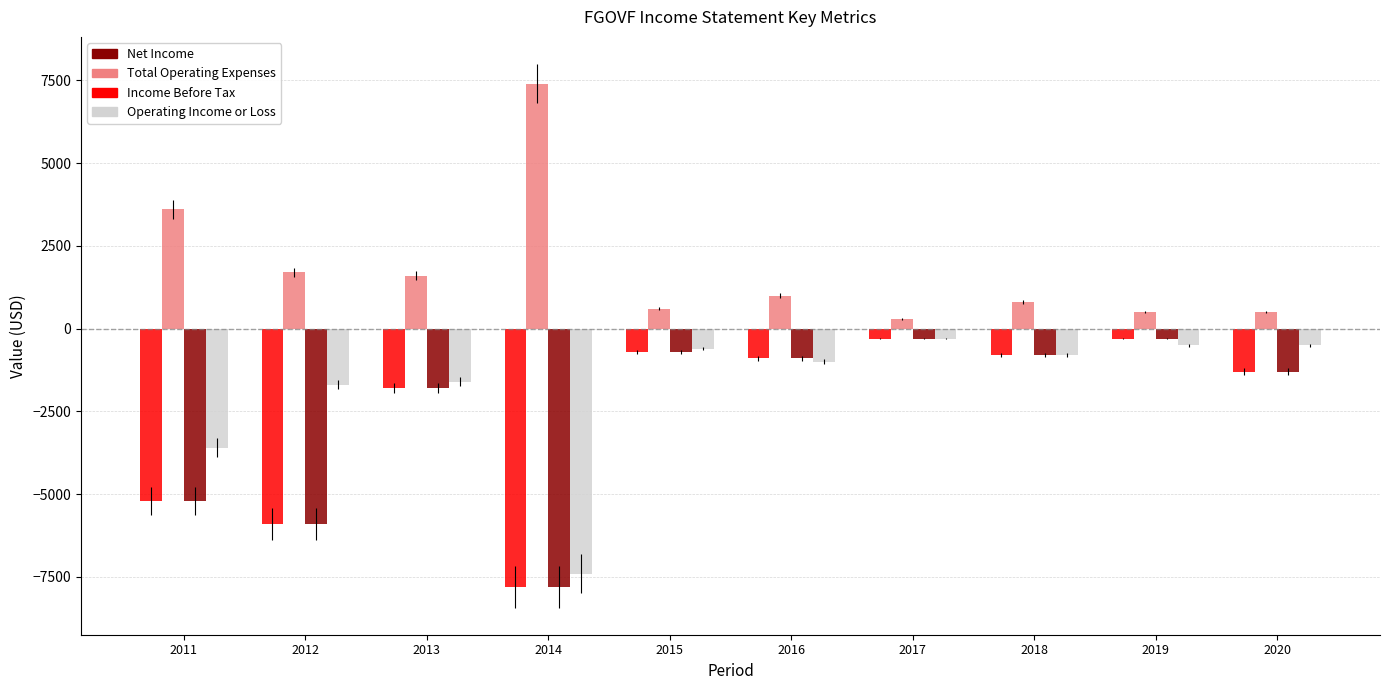

Which series has the largest total across all categories?

Total Operating Expenses